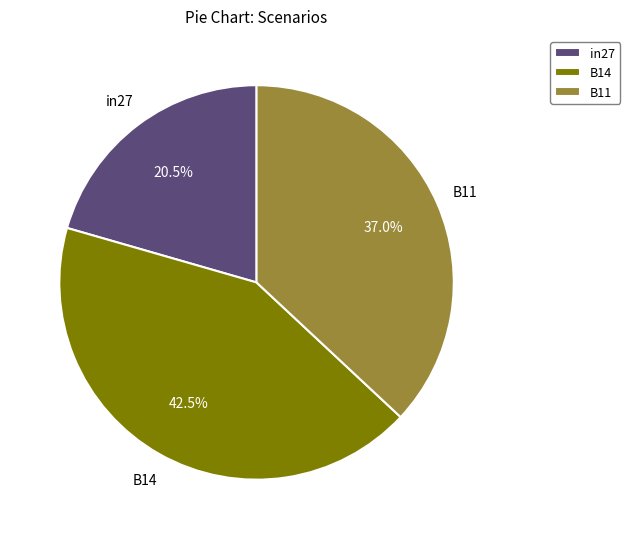

Rank the categories by value from lowest to highest.

in27, B11, B14